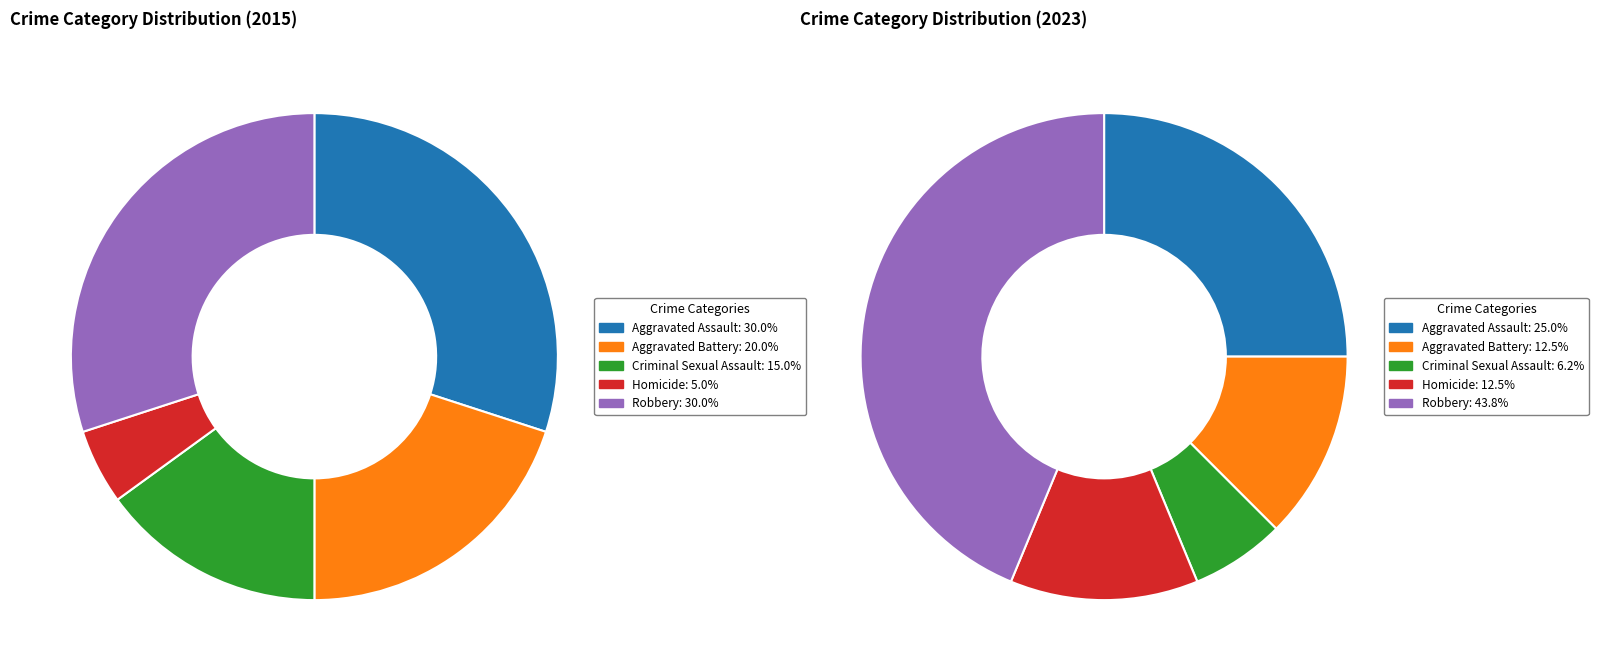

To the nearest percent, what percentage of the pie is values_2023?

20%